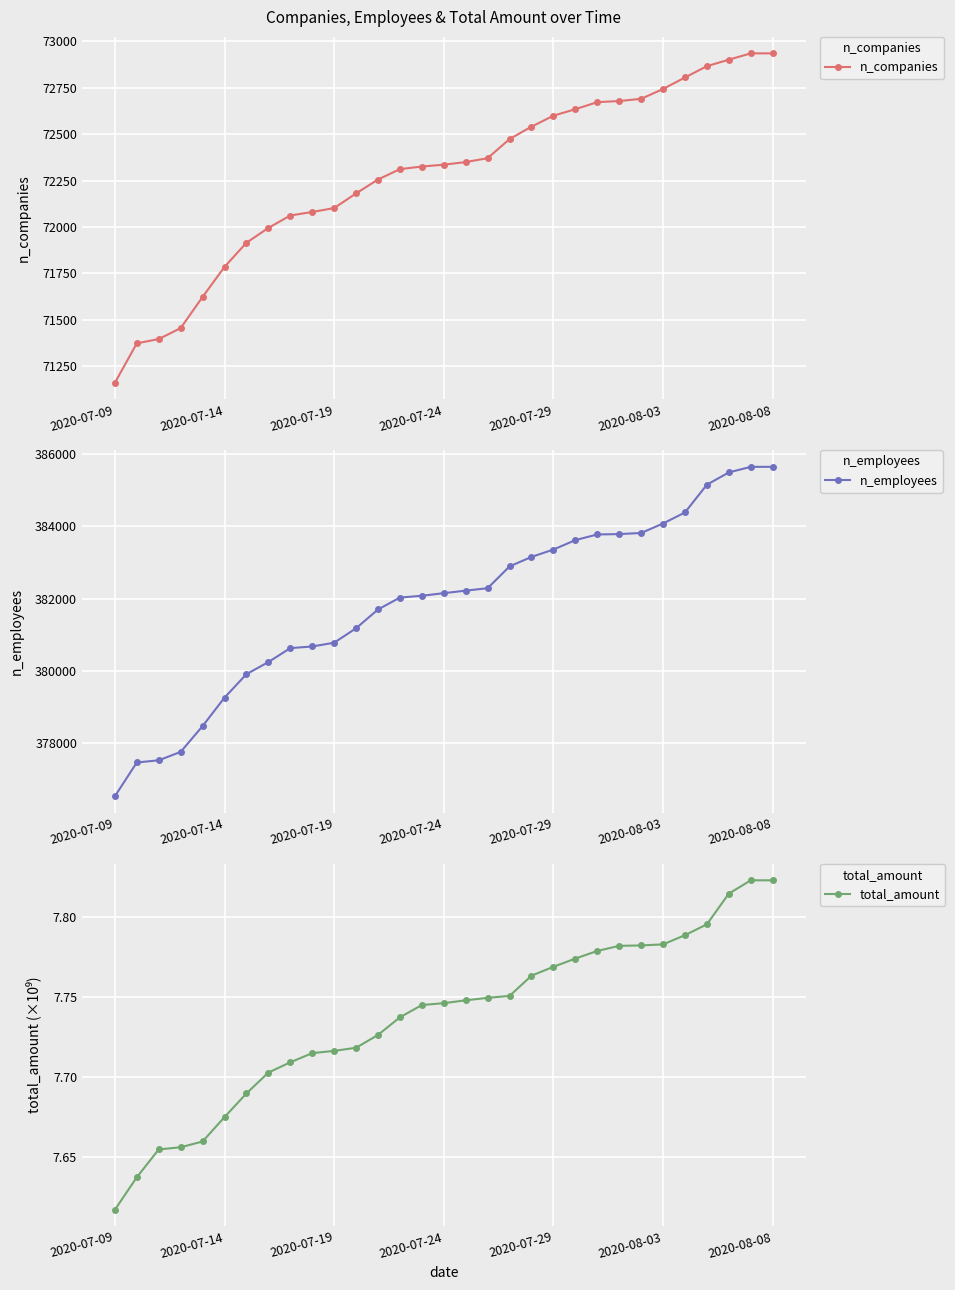

What is the highest value of the n_companies series?

72936